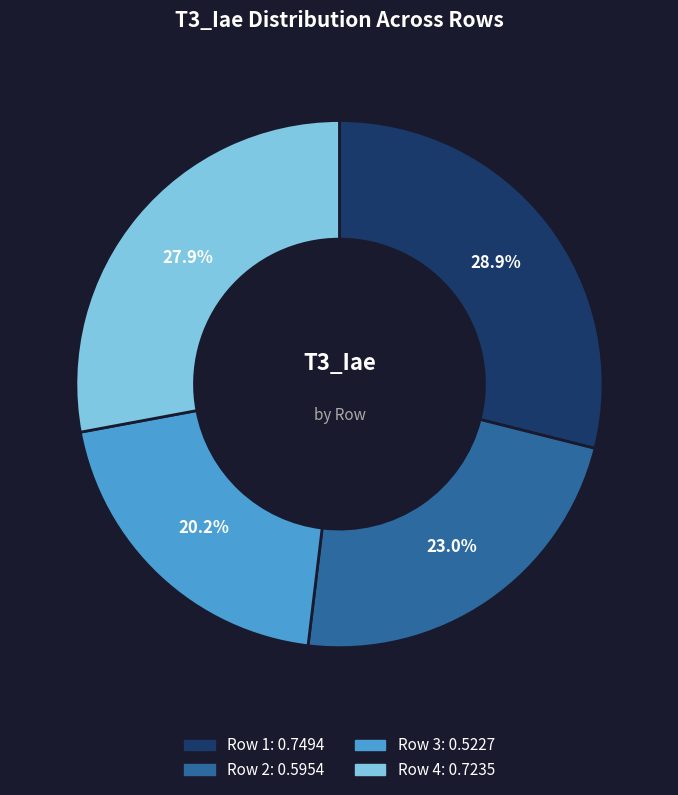

Is there any slice that represents more than half of the pie?

No